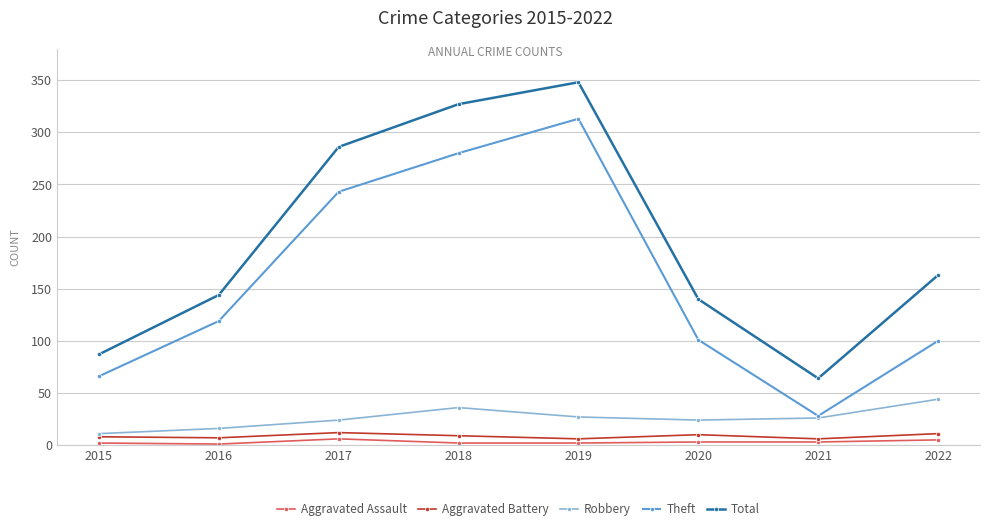

True or false: Aggravated Battery has a value of 6 at 2021.

True